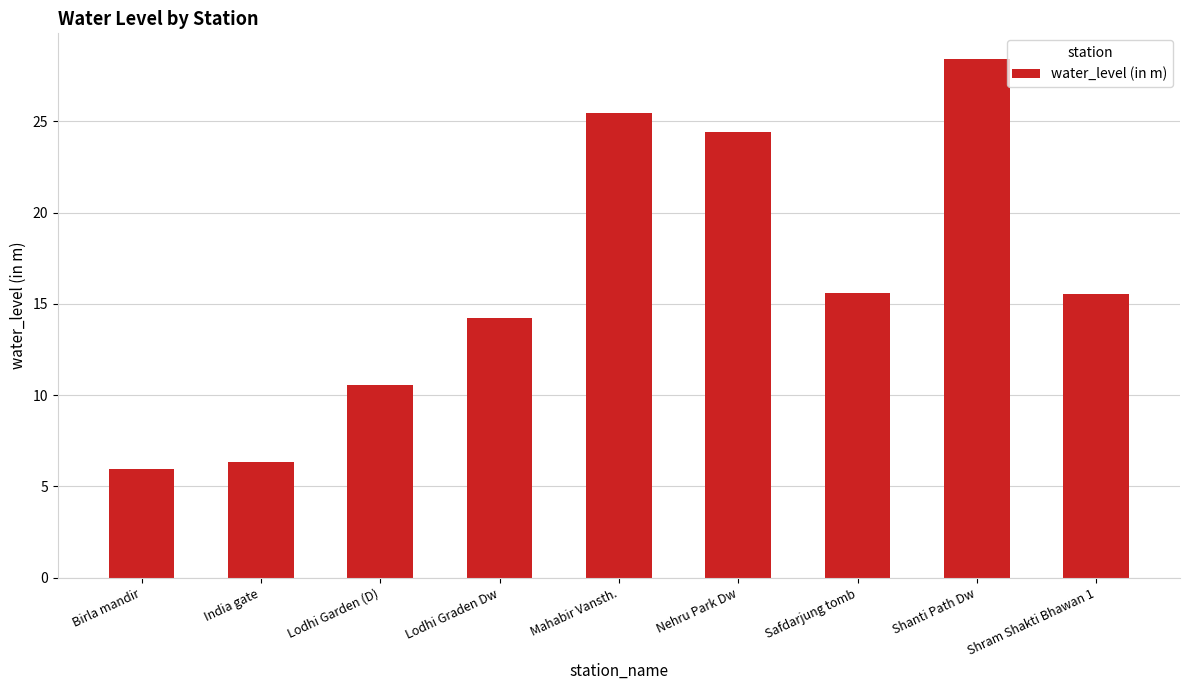

What is the change in value from Nehru Park Dw to Safdarjung tomb?

-8.8